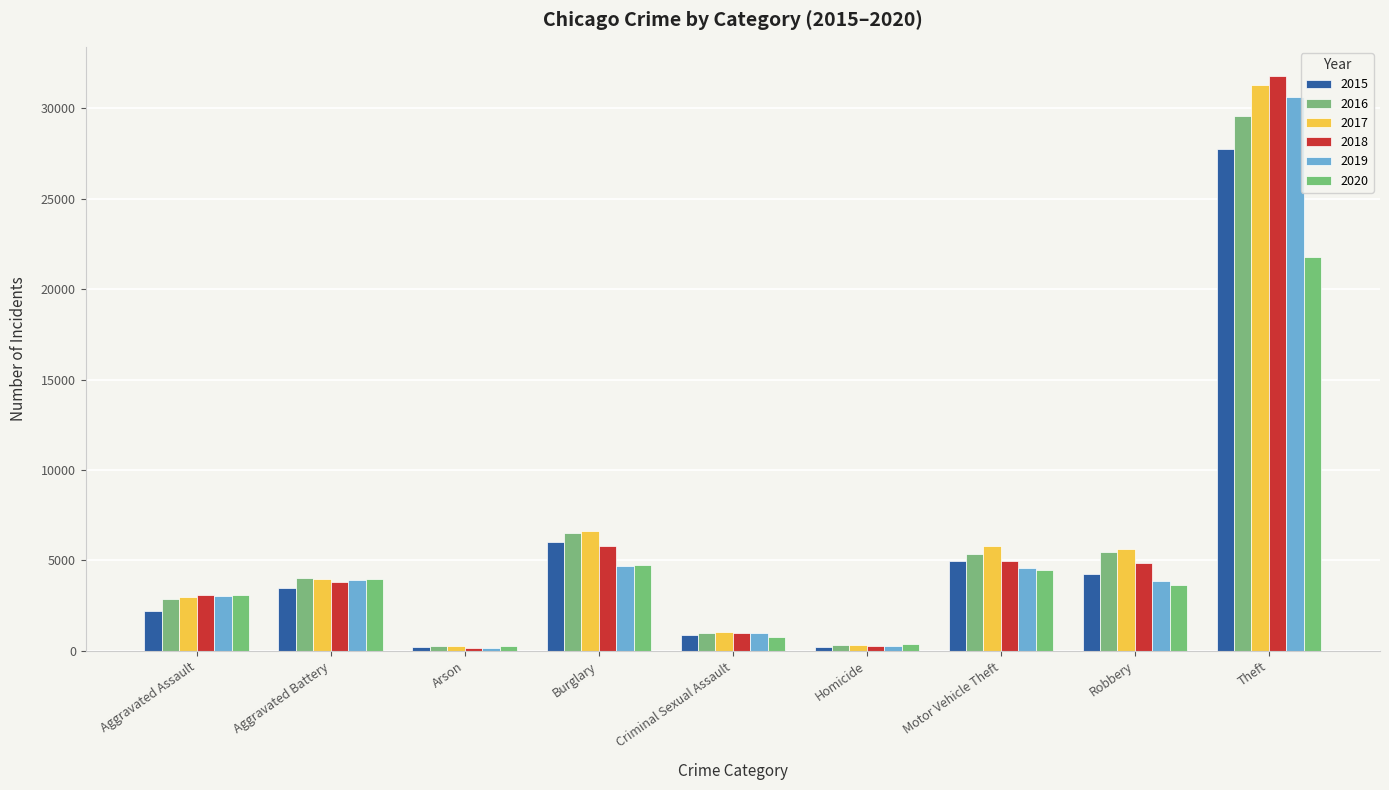

What is the difference between the maximum and minimum values in the 2020 series?

21500